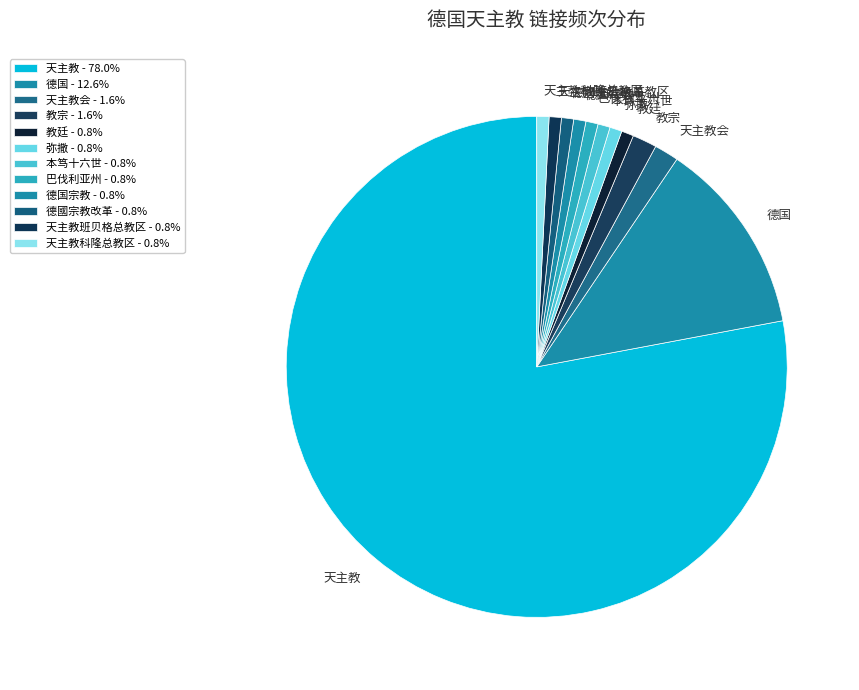

What is the smallest slice in the pie chart?

教廷